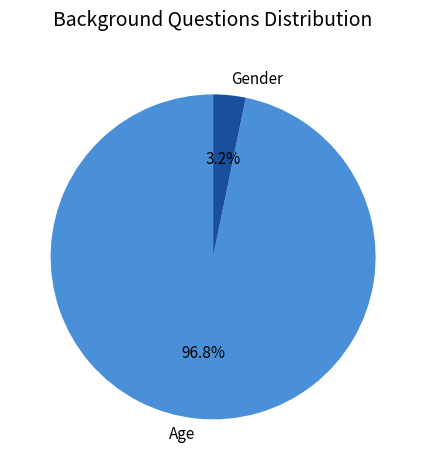

Which slice is the largest?

Age